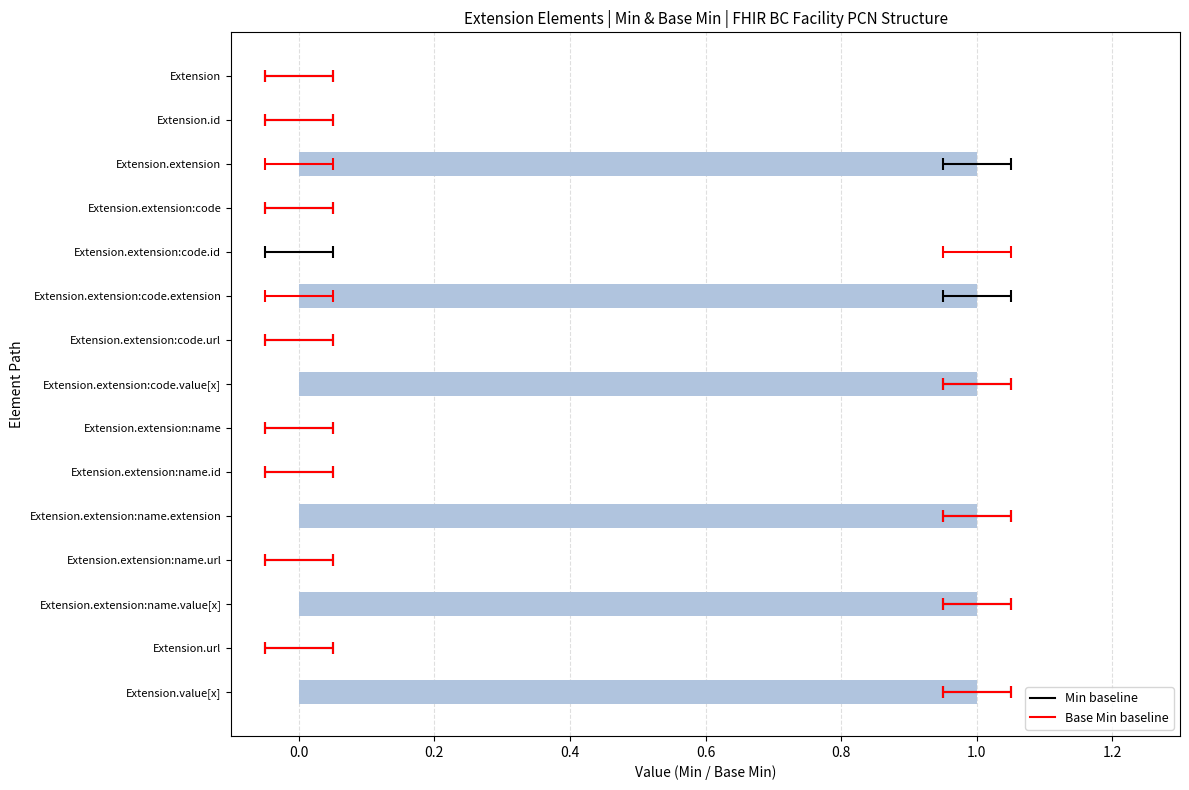

True or false: the data shows 1 at Extension.extension:code.extension.

True